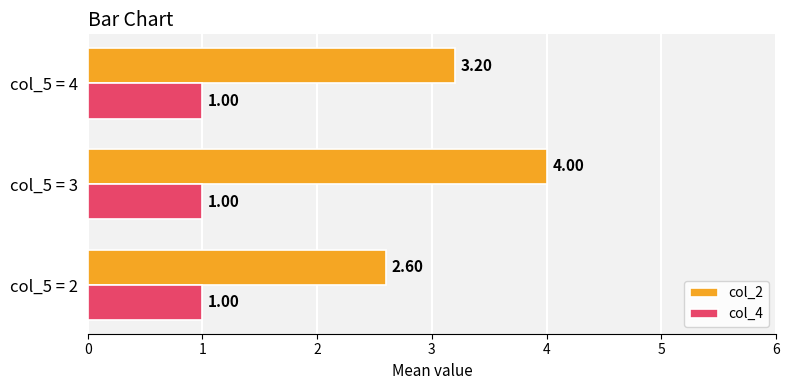

At which category is the sum across all series the highest?

col_5 = 3